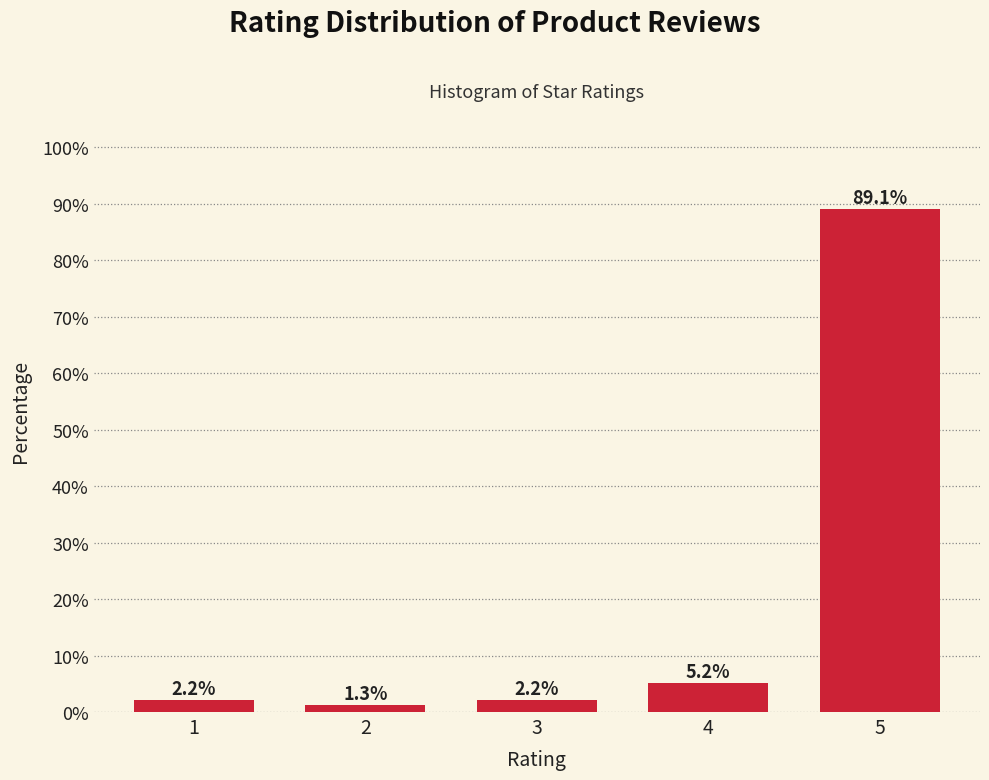

Reading left to right, list all the values displayed in this chart.

1=2.2	2=1.3	3=2.2	4=5.2	5=89.1